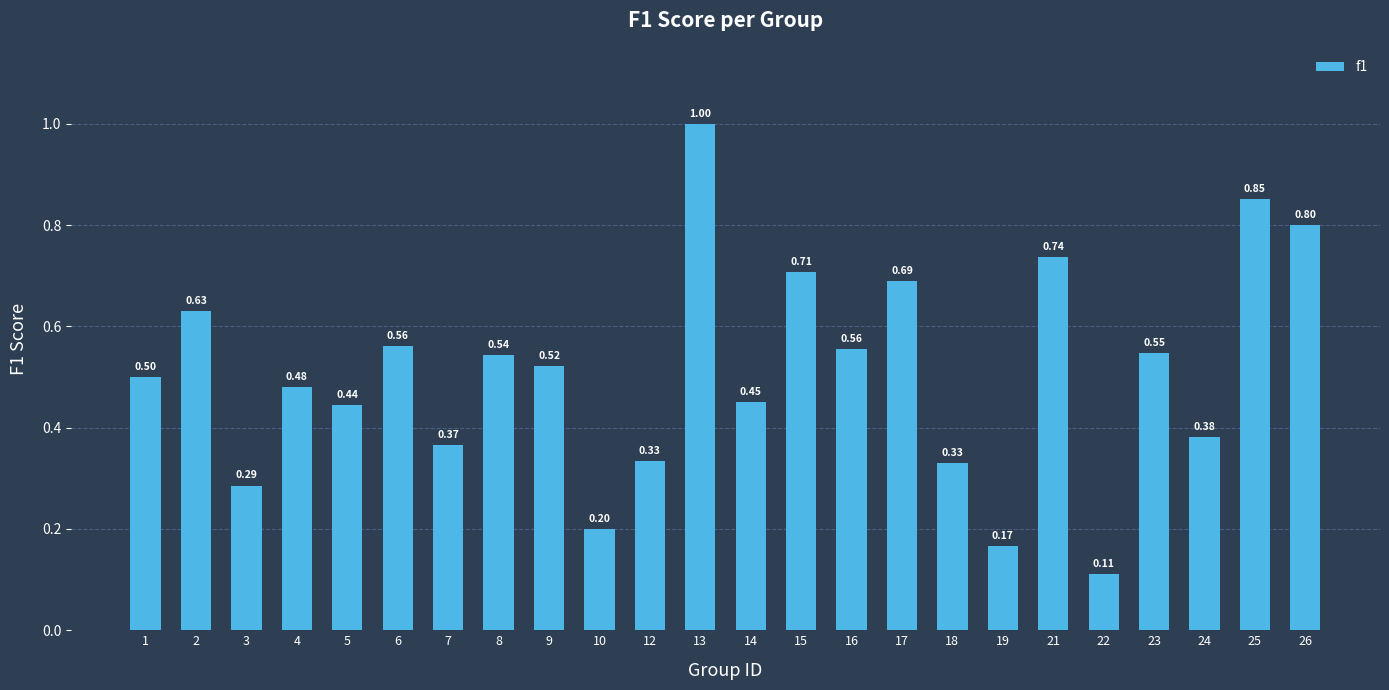

What is the change in value from 18 to 25?

+0.5